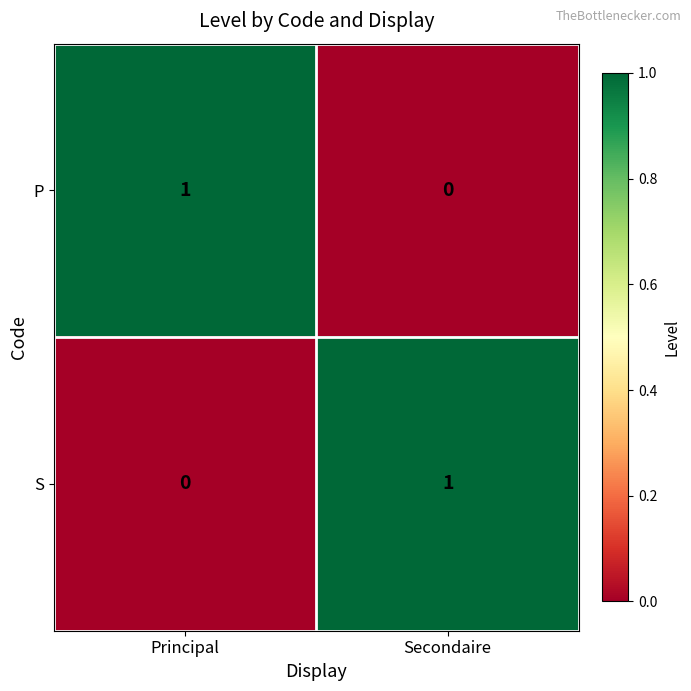

Which category has the lowest value in the P series?

Secondaire